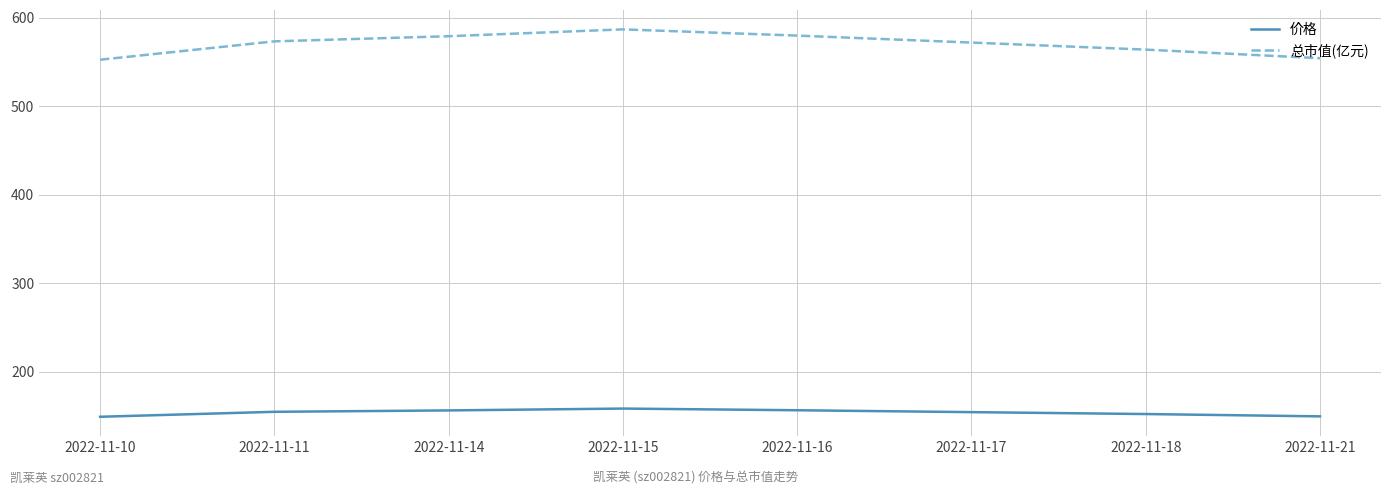

What is the minimum value shown in the chart?

149.3